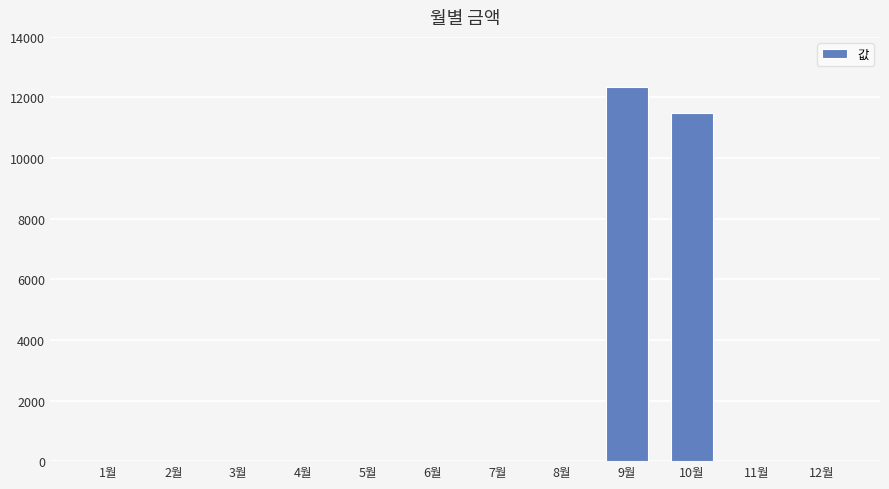

What is the approximate value at 9월?

12330